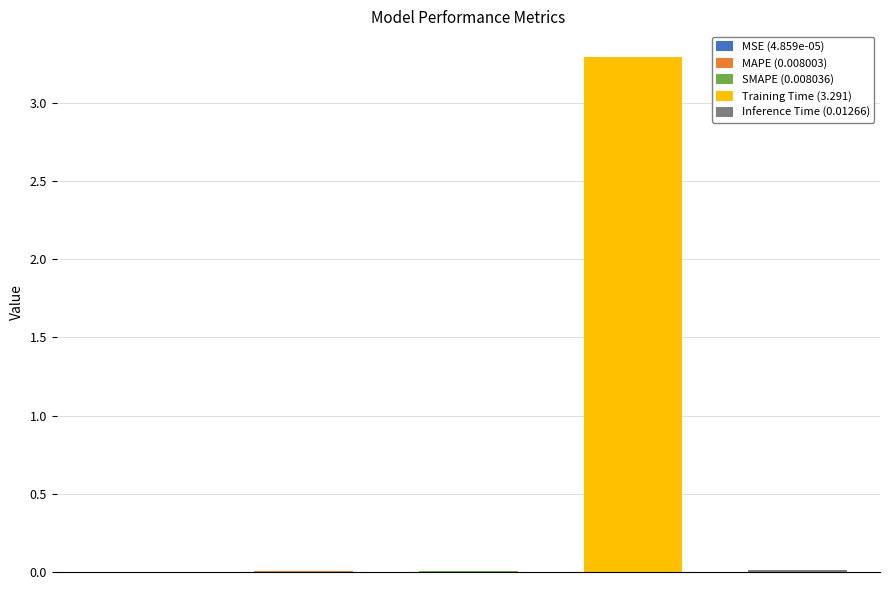

The chart shows a value of 0.0 at Inference Time. True or false?

False